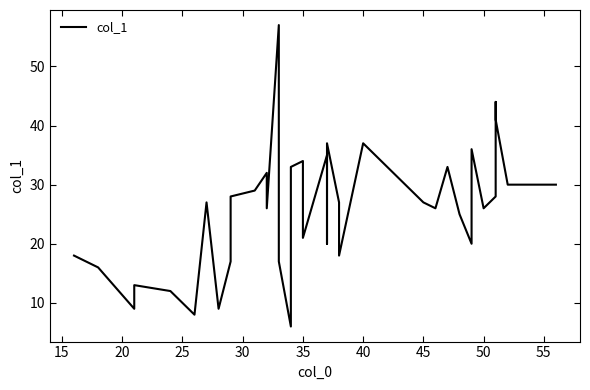

The value at 15 is 85. True or false?

False